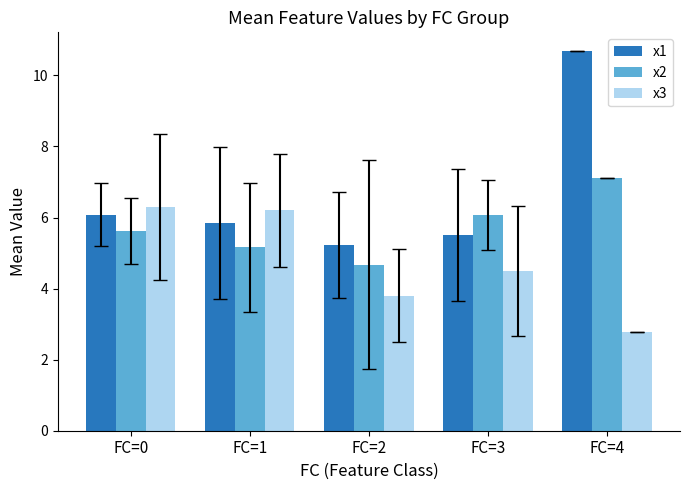

At which category does the chart reach its minimum across all series?

FC=4